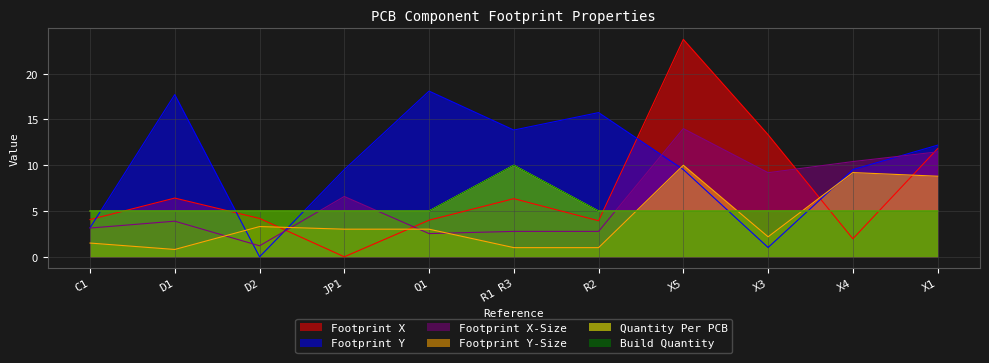

What is the lowest value of the Build Quantity series?

5.0